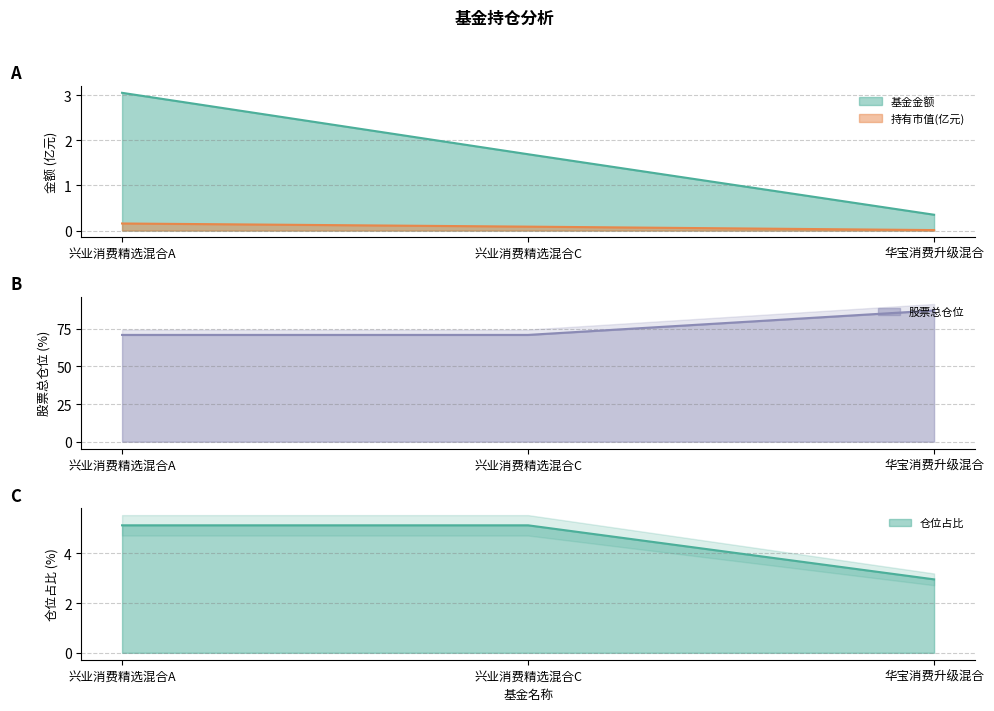

Reading left to right, what are all the values shown in this chart?

基金金额: 兴业消费精选混合A=3.0	兴业消费精选混合C=1.7	华宝消费升级混合=0.3
持有市值(亿元): 兴业消费精选混合A=0.2	兴业消费精选混合C=0.1	华宝消费升级混合=0.0
股票总仓位: 兴业消费精选混合A=70.9	兴业消费精选混合C=70.9	华宝消费升级混合=87.1
仓位占比: 兴业消费精选混合A=5.1	兴业消费精选混合C=5.1	华宝消费升级混合=3.0